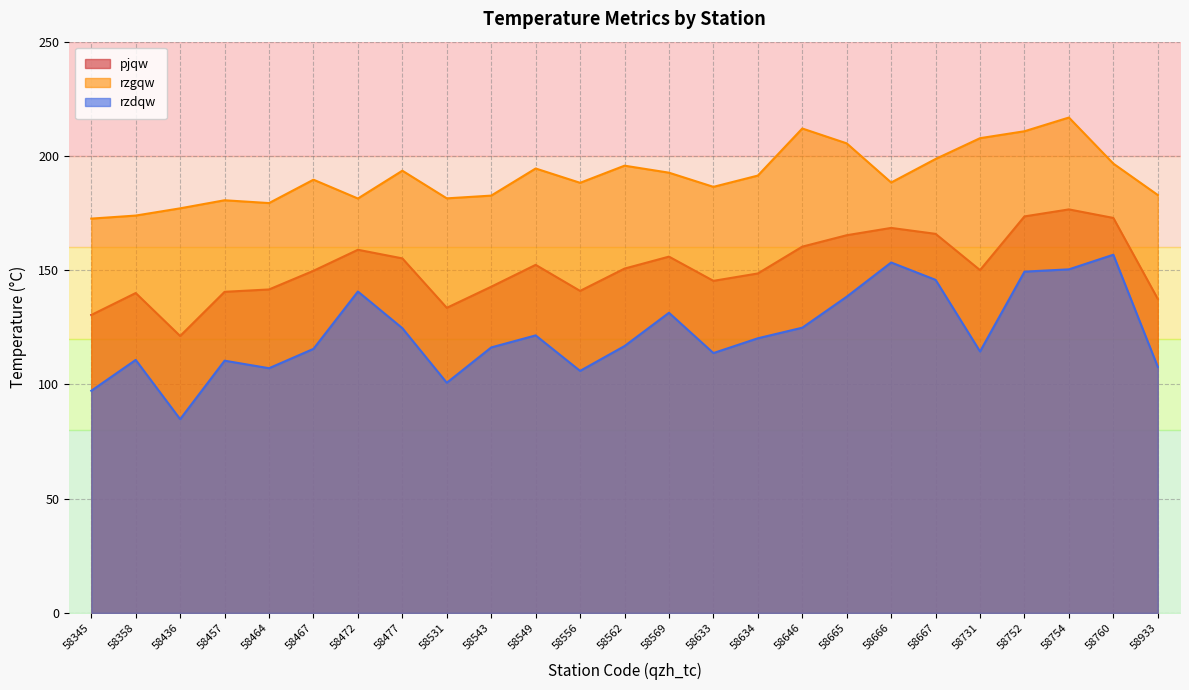

What is the lowest value of the rzdqw series?

84.8